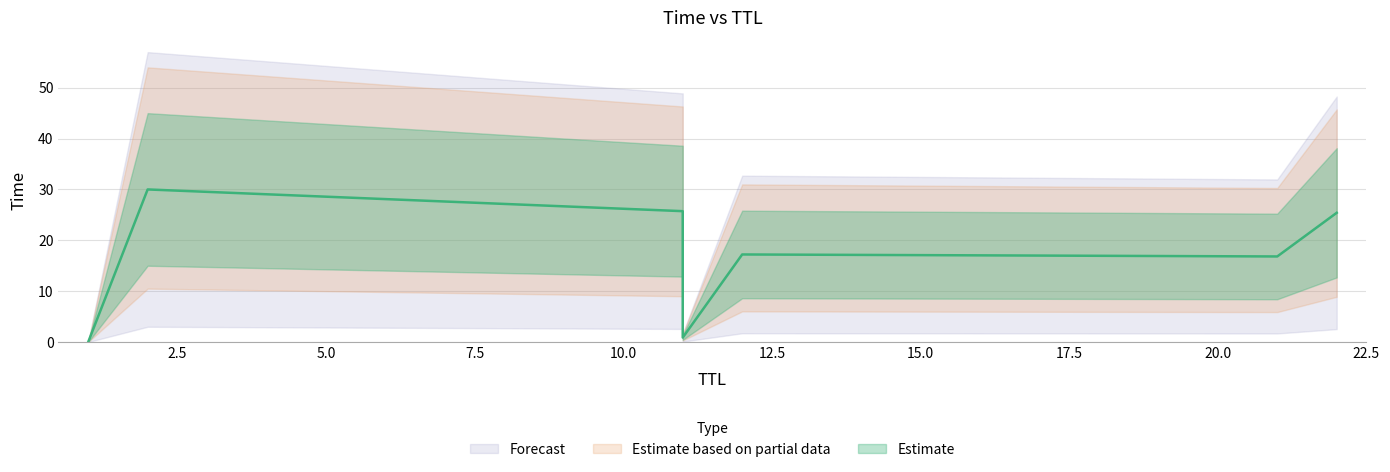

True or false: the data shows 17.2 at 12.

True